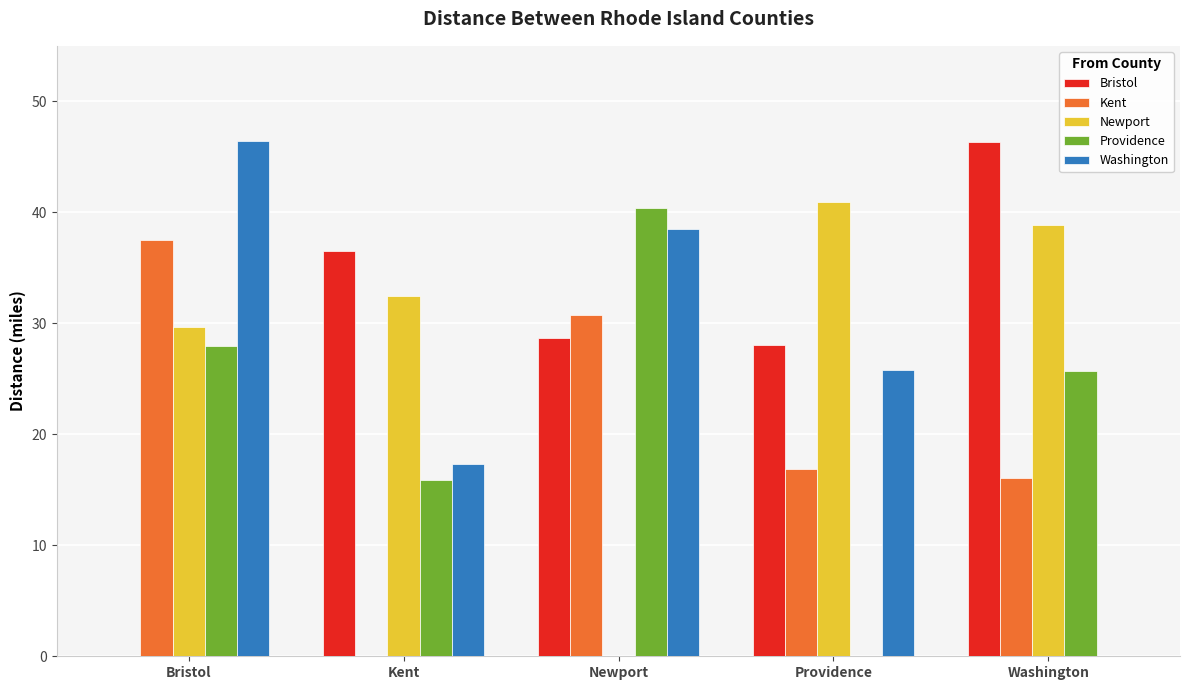

Is it true that Washington equals 25.8 at Providence?

True